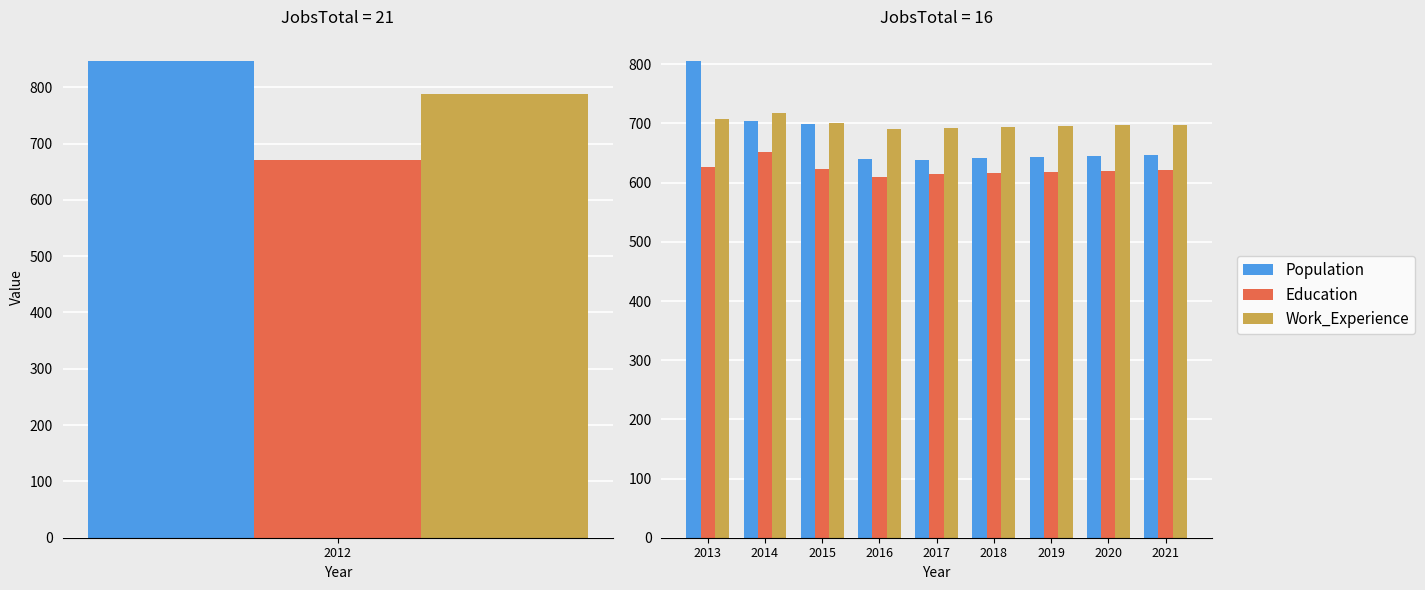

Which series changed the most between 2014 and 2018?

Population